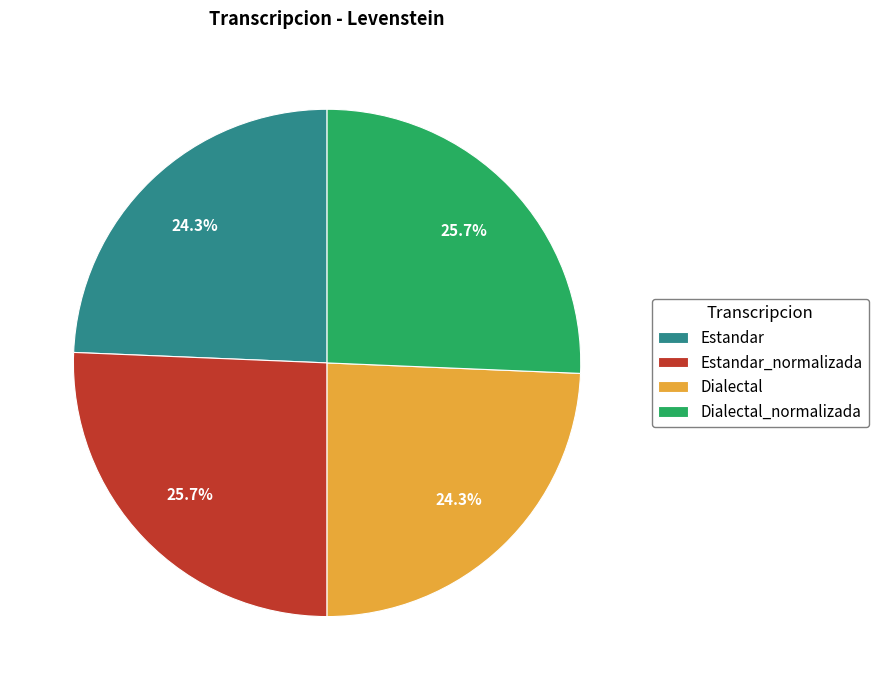

To the nearest percent, what portion does Estandar represent?

24%